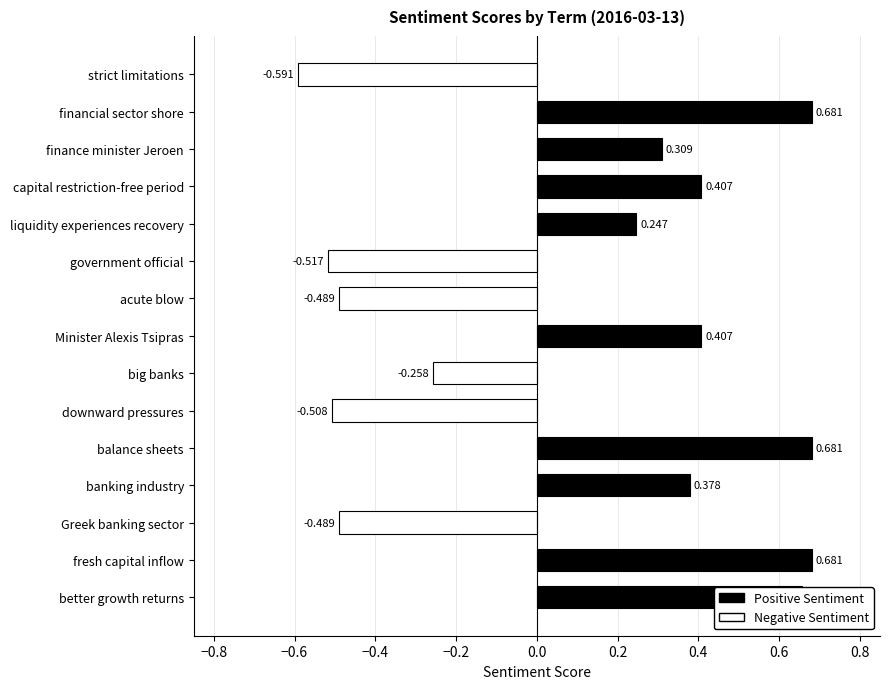

Which label corresponds to the smallest value in the chart?

strict limitations